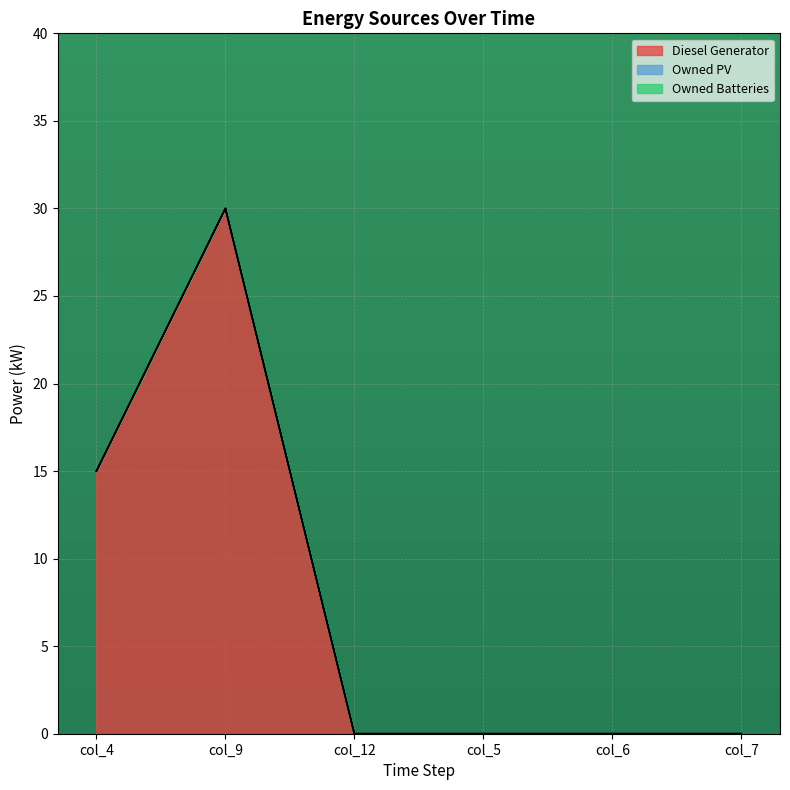

True or false: Owned Batteries has more than 1 interior local peaks.

False